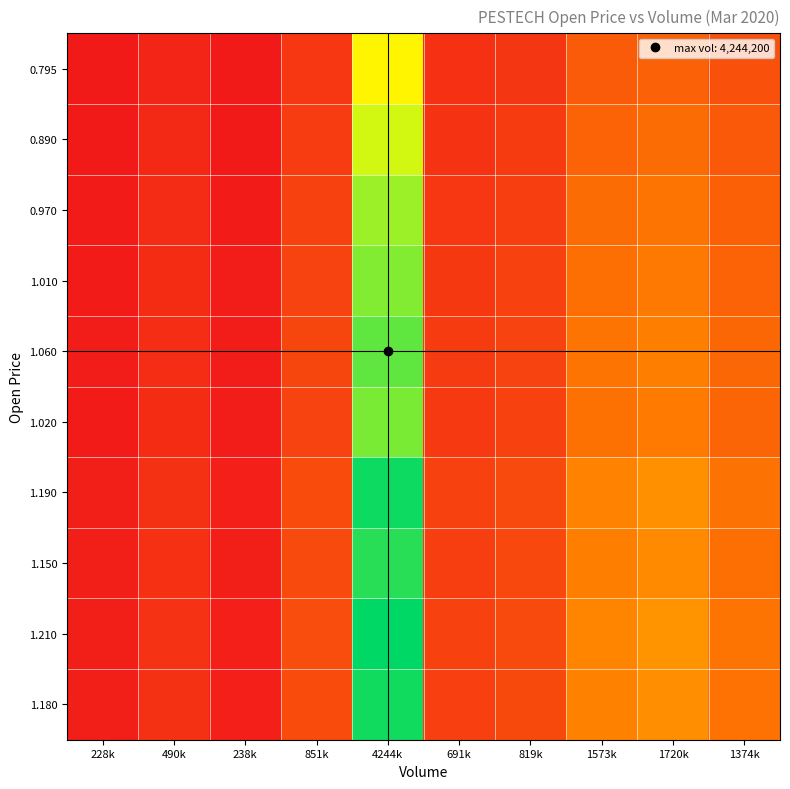

At how many categories does at least one series exceed 0?

10